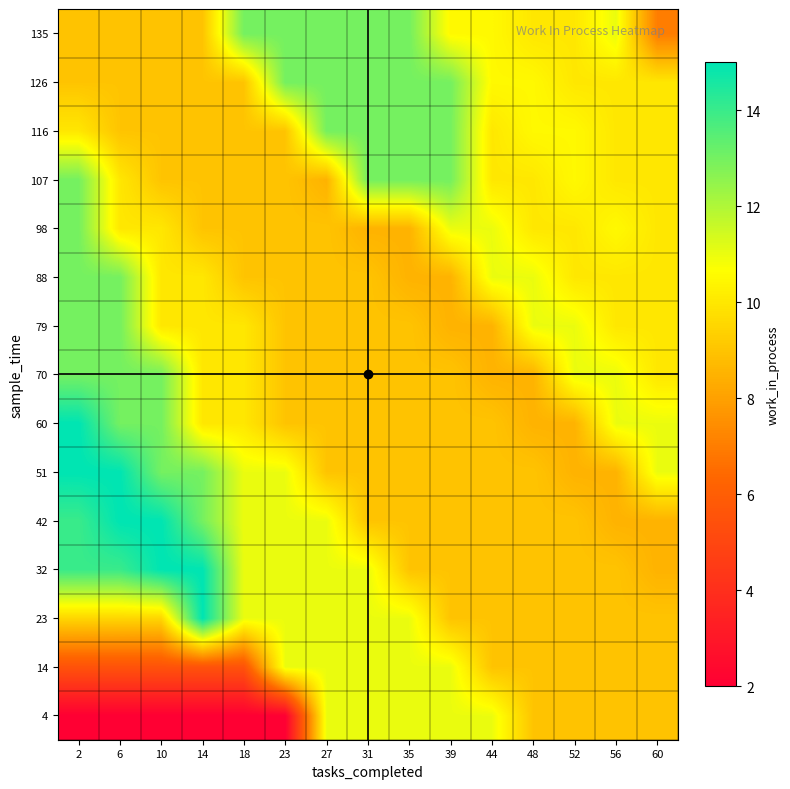

At how many categories does at least one series exceed 8?

15